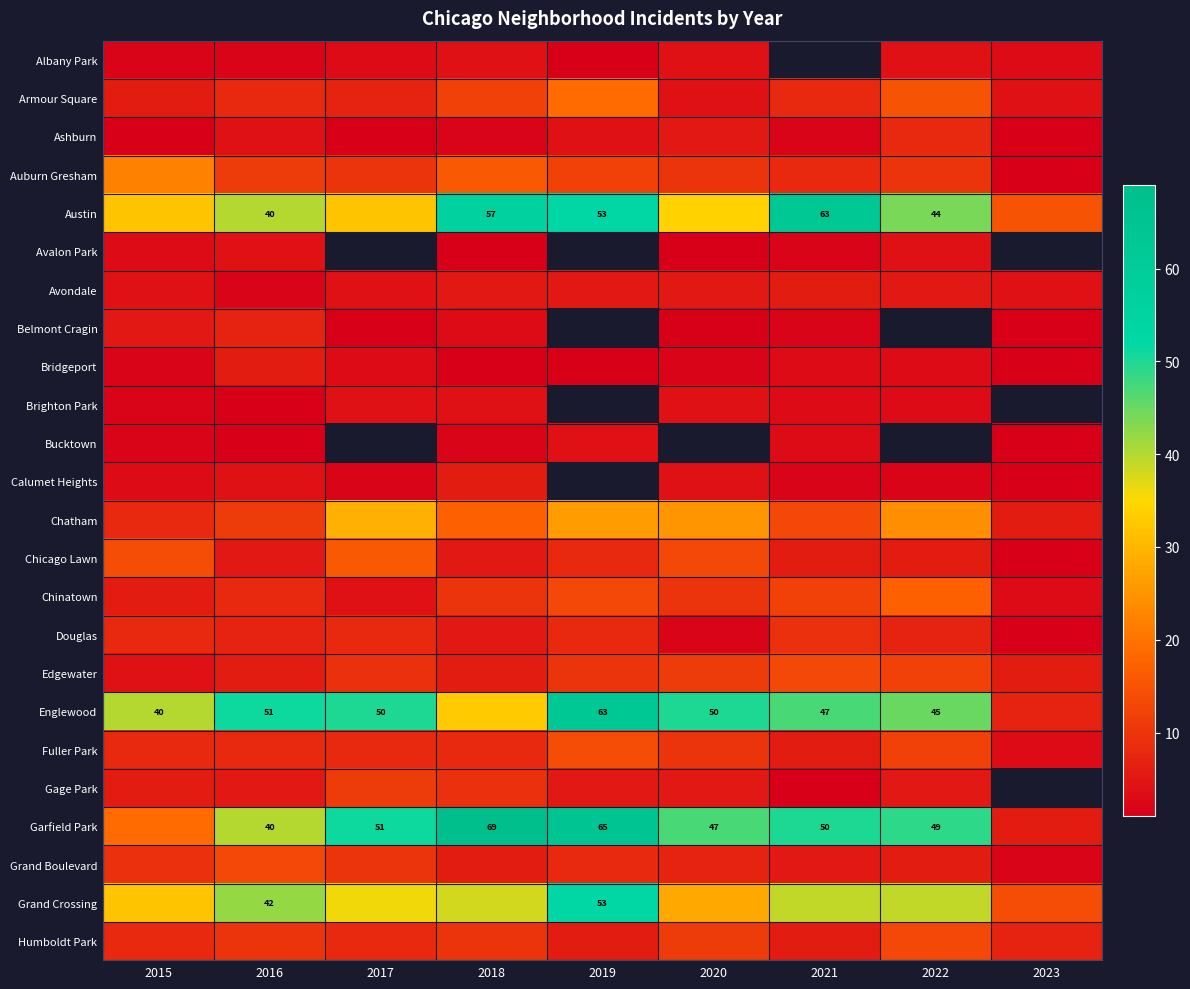

At which category is the sum across all series the highest?

2018